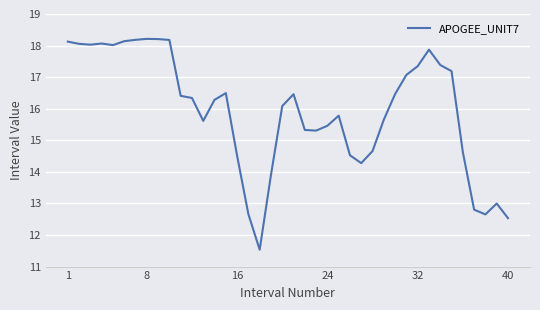

Is this an area chart (filled region under the line)?

No